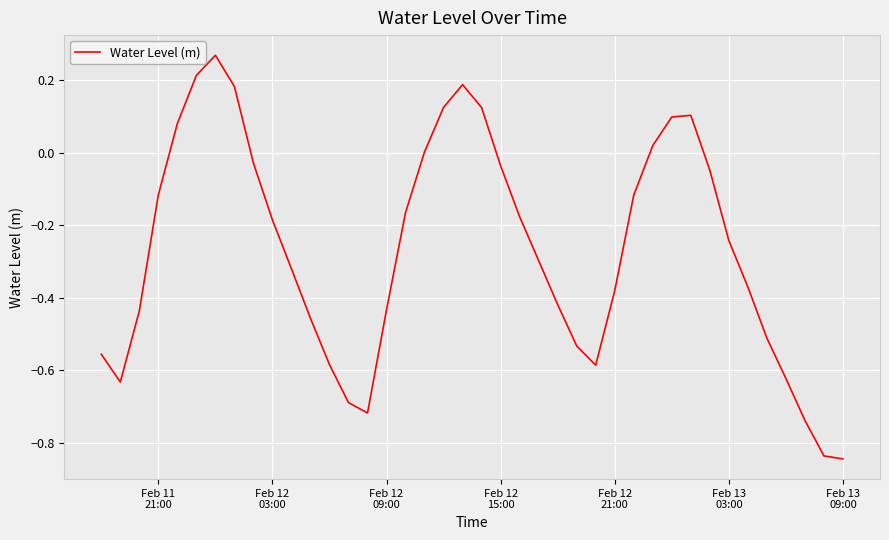

How many interior local valleys (lower than both neighbors) does the data have?

3